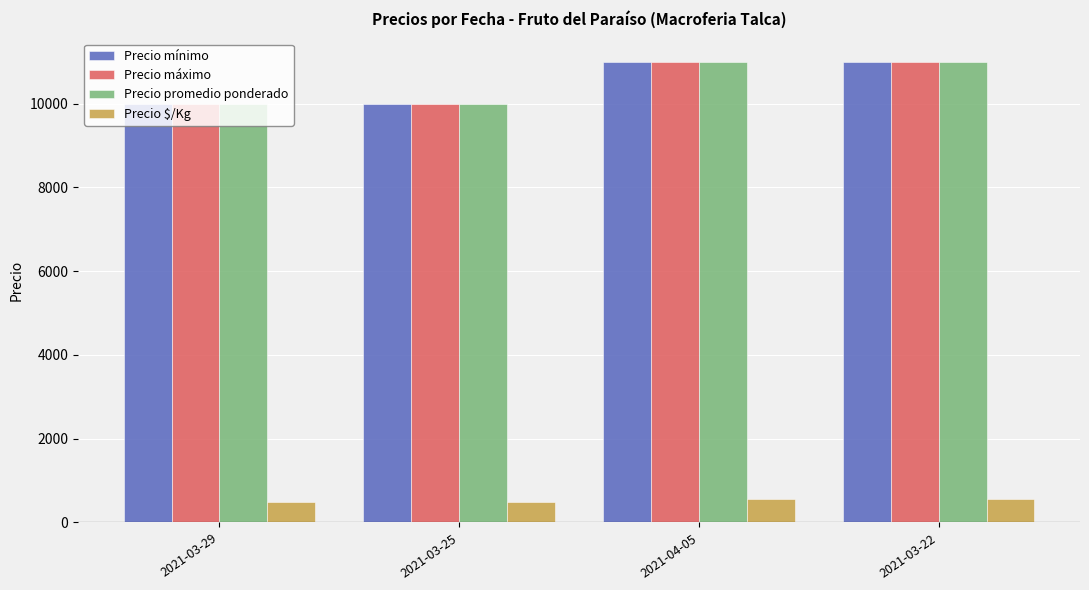

What is the difference between the second highest and minimum values in the Precio promedio ponderado series?

1000